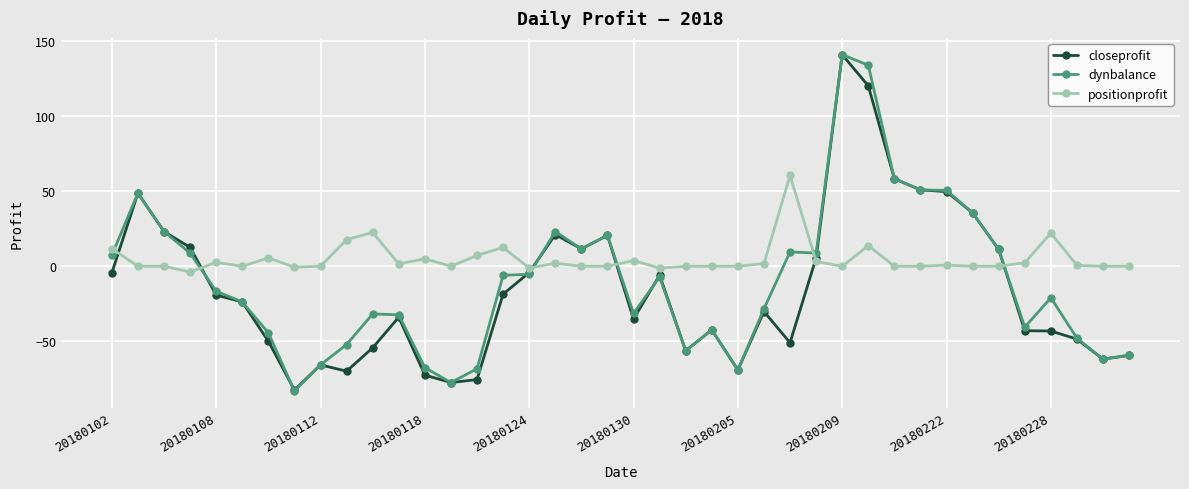

Which series has the largest total across all categories?

positionprofit